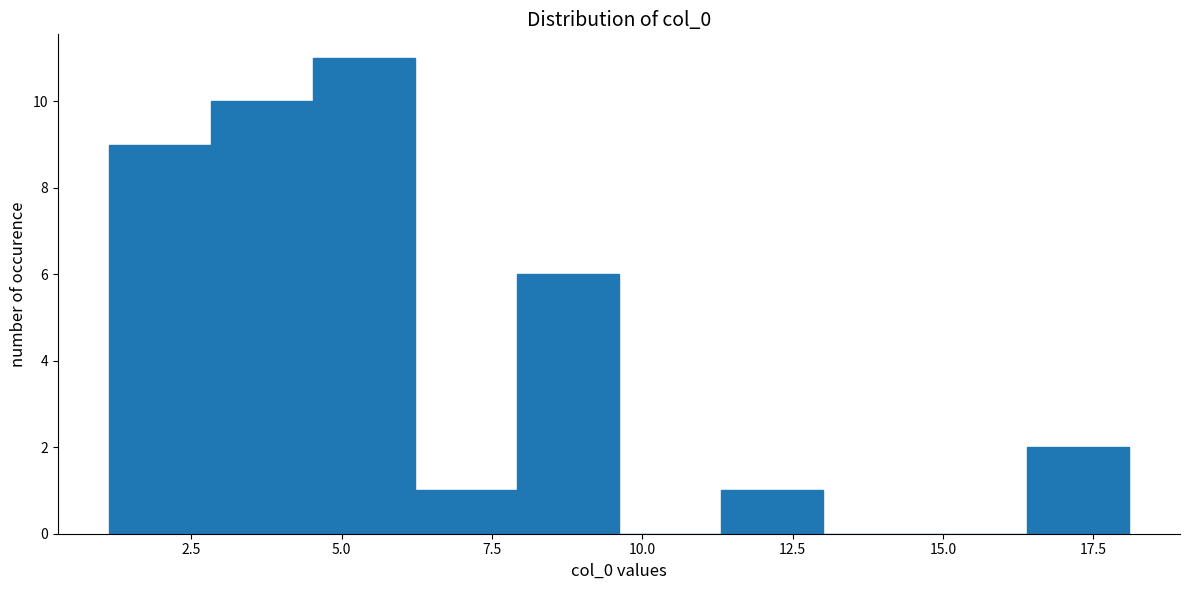

Around what value on the x-axis is the tallest bar? Give the approximate position of its centre, as read against the axis.

5.5